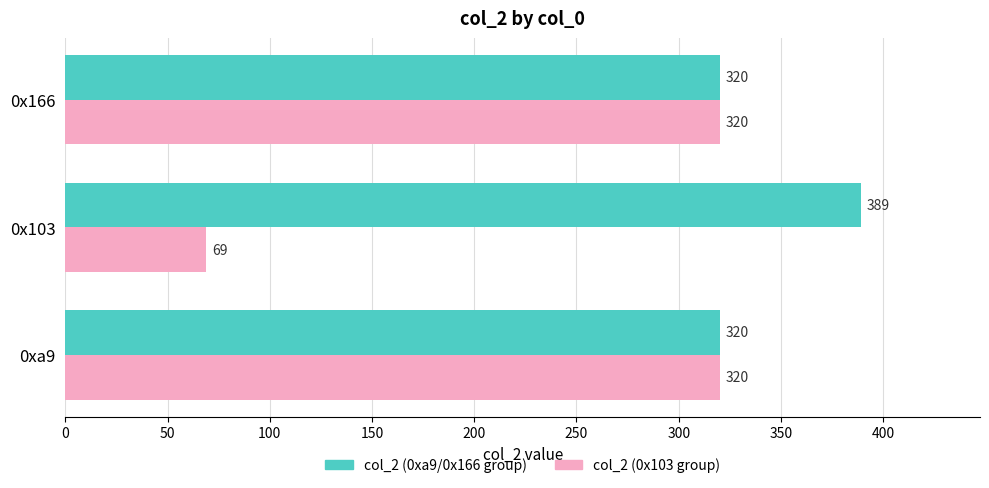

Is it true that col_2 (0xa9/0x166 group) equals 418 at 0xa9?

False